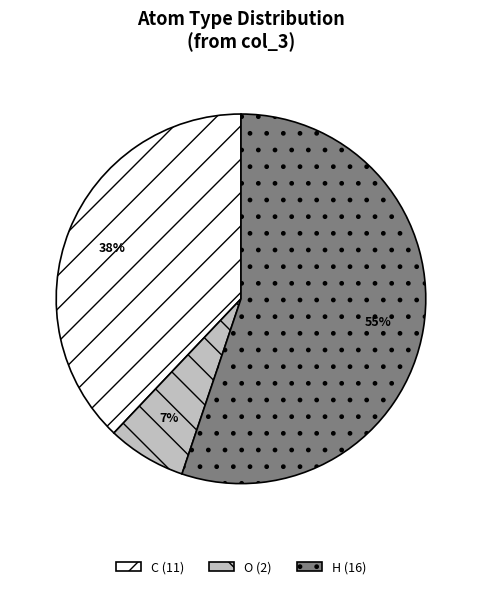

What is the ratio of the value at C (11) to the value at H (16)?

0.7